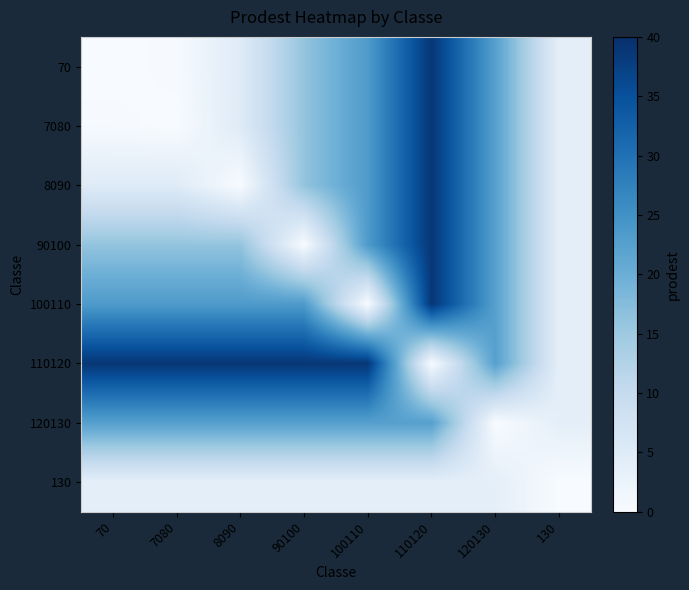

Reading right to left, list all the values displayed in this chart.

70: 130=3.8	120130=22.5	110120=38.9	100110=23.4	90100=16.0	8090=4.9	7080=0.3	70=0.0
7080: 130=3.8	120130=22.5	110120=38.9	100110=23.4	90100=16.0	8090=4.9	7080=0.0	70=0.3
8090: 130=3.8	120130=22.5	110120=38.9	100110=23.4	90100=16.0	8090=0.0	7080=4.9	70=4.9
90100: 130=3.8	120130=22.5	110120=38.9	100110=23.4	90100=0.0	8090=16.0	7080=16.0	70=16.0
100110: 130=3.8	120130=22.5	110120=38.9	100110=0.0	90100=23.4	8090=23.4	7080=23.4	70=23.4
110120: 130=3.8	120130=22.5	110120=0.0	100110=38.9	90100=38.9	8090=38.9	7080=38.9	70=38.9
120130: 130=3.8	120130=0.0	110120=22.5	100110=22.5	90100=22.5	8090=22.5	7080=22.5	70=22.5
130: 130=0.0	120130=3.8	110120=3.8	100110=3.8	90100=3.8	8090=3.8	7080=3.8	70=3.8